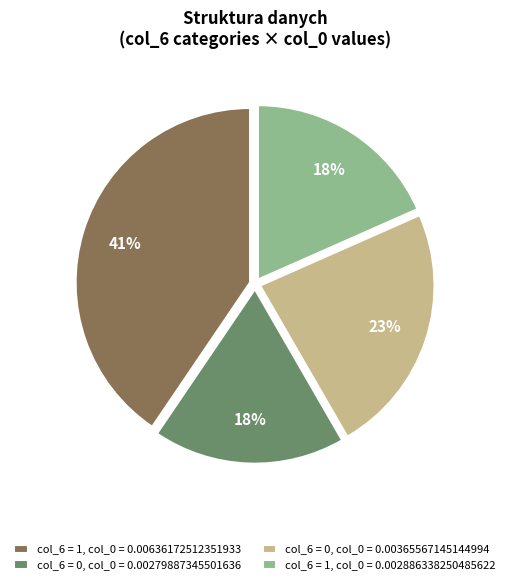

To the nearest percent, what is the difference between the col_6 = 1, col_0 = 0.002886338250485622 and col_6 = 0, col_0 = 0.00365567145144994 slice percentages?

5%